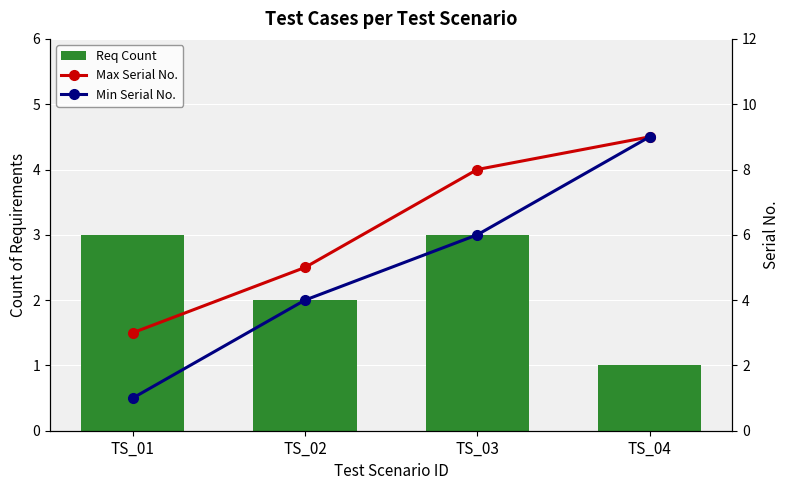

What is the difference between the Min Serial No. values at TS_04 and TS_03?

3